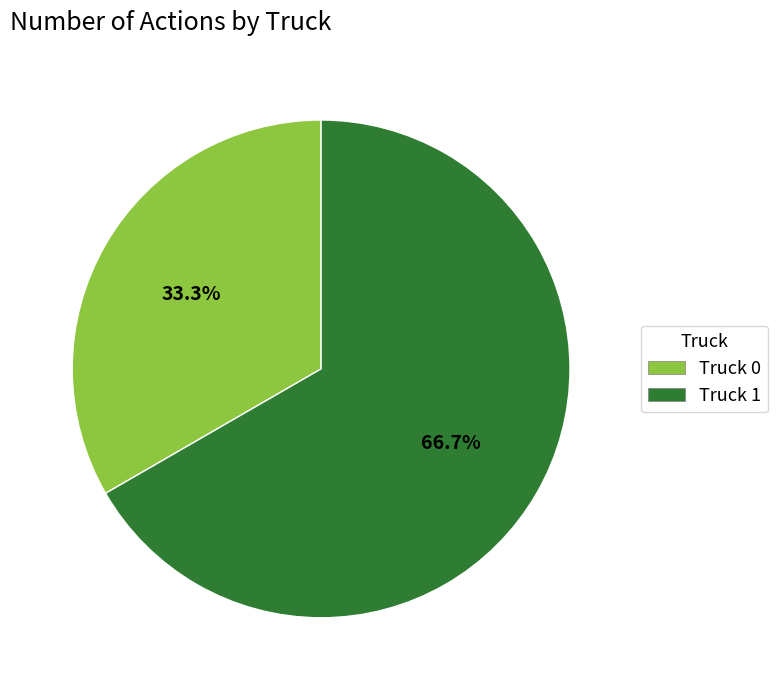

What portion of the pie excludes Truck 1?

33.3%